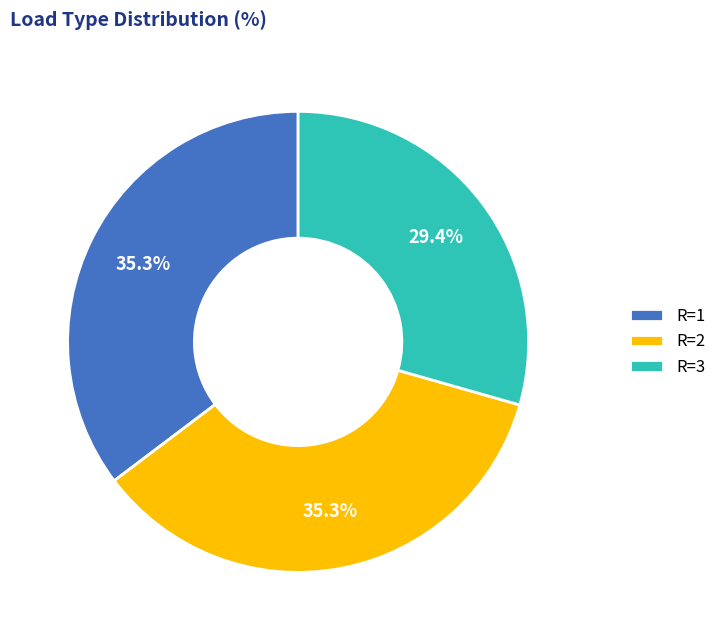

Combined, what portion of the pie is R=2 and R=3?

64.7%